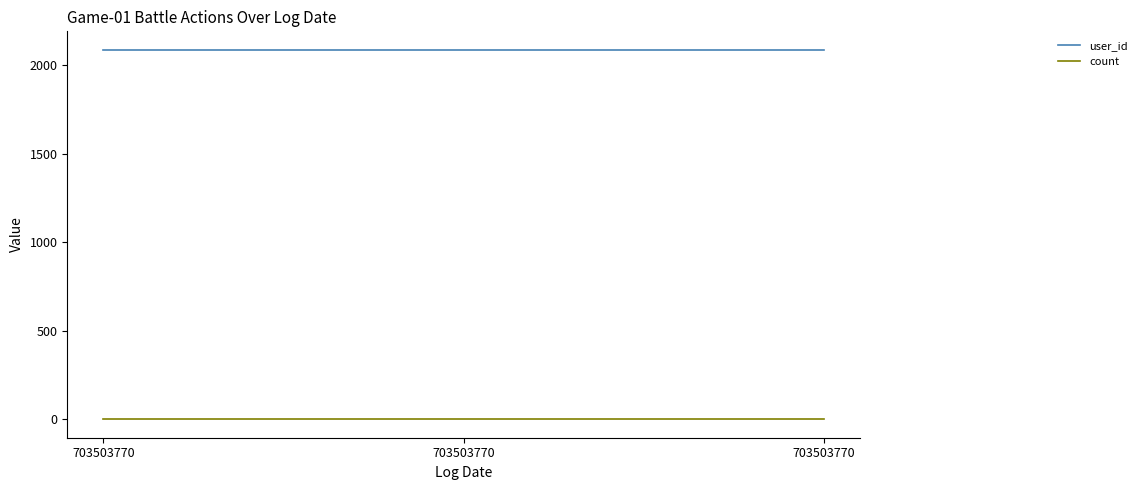

How many lines are shown in the chart?

2